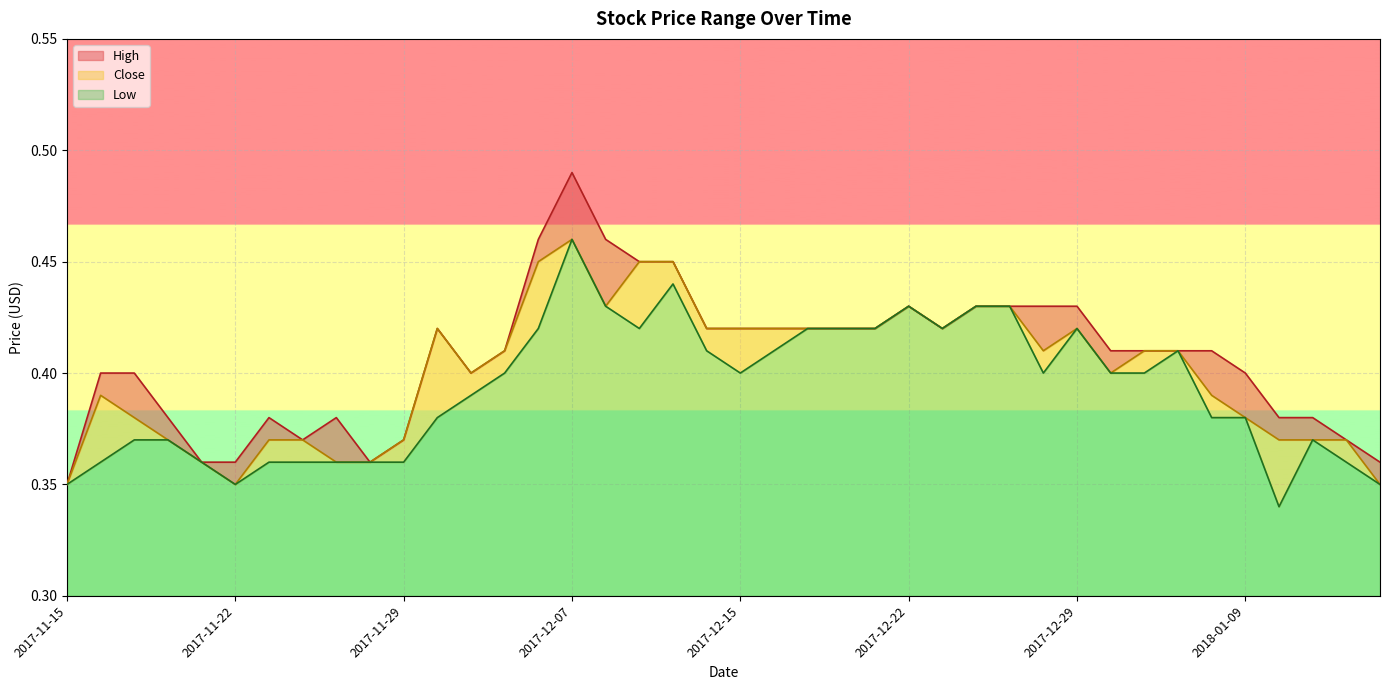

At which category does High reach its first local valley?

2017-11-24